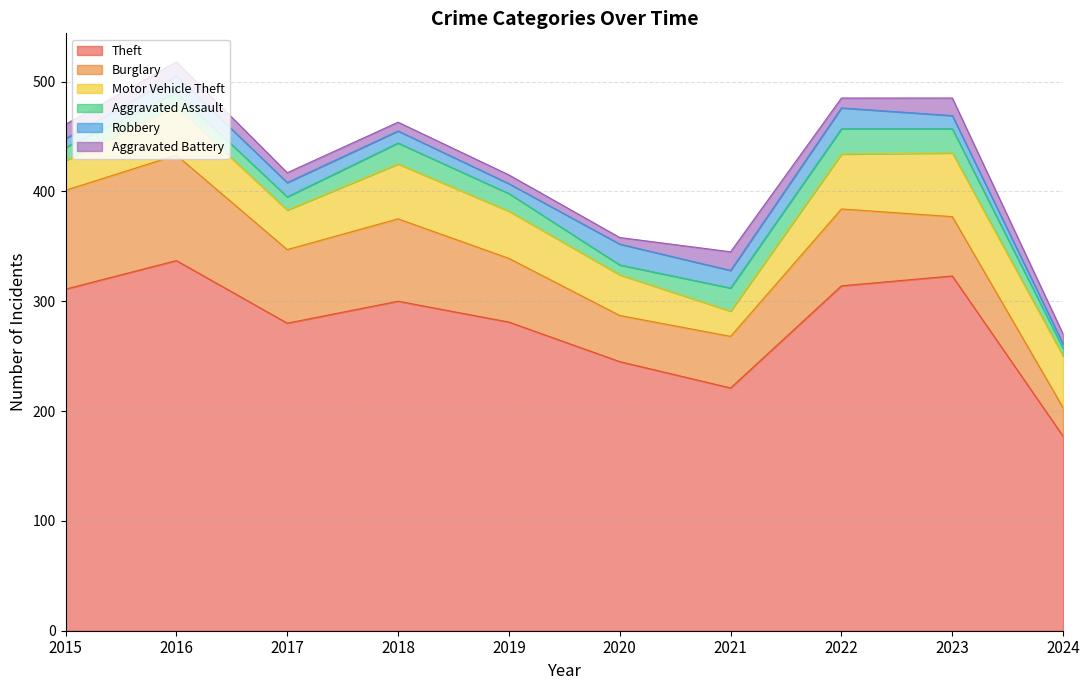

What is the total value across all series at 2020?

358